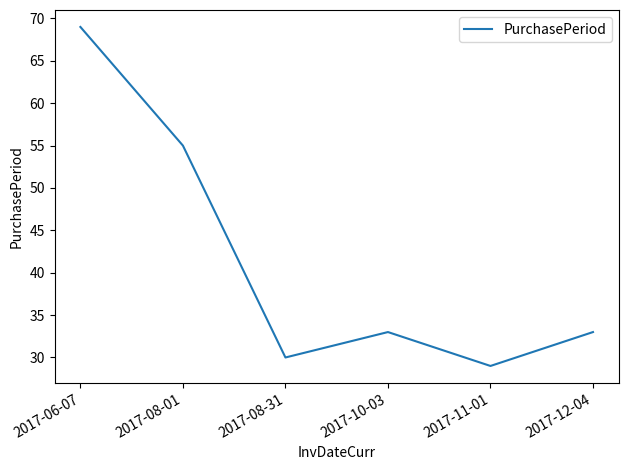

Count the number of categories in the chart.

6